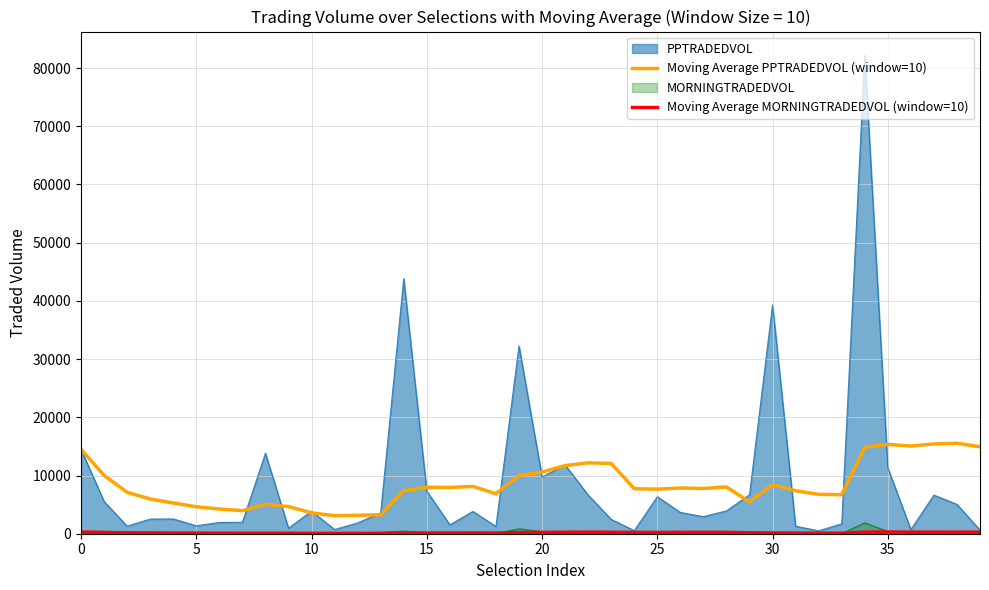

What is the label of the 12th point from the left?

11